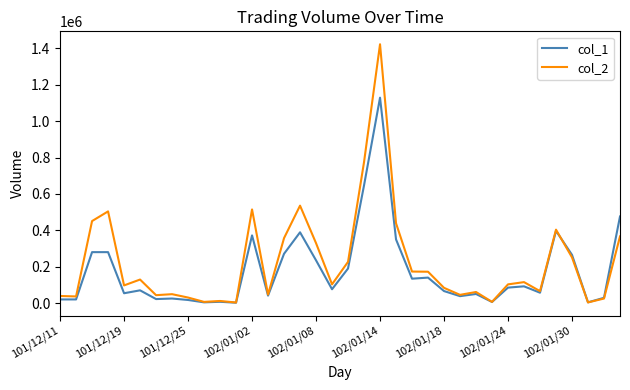

List the series in order of their peak value, highest first.

col_2, col_1